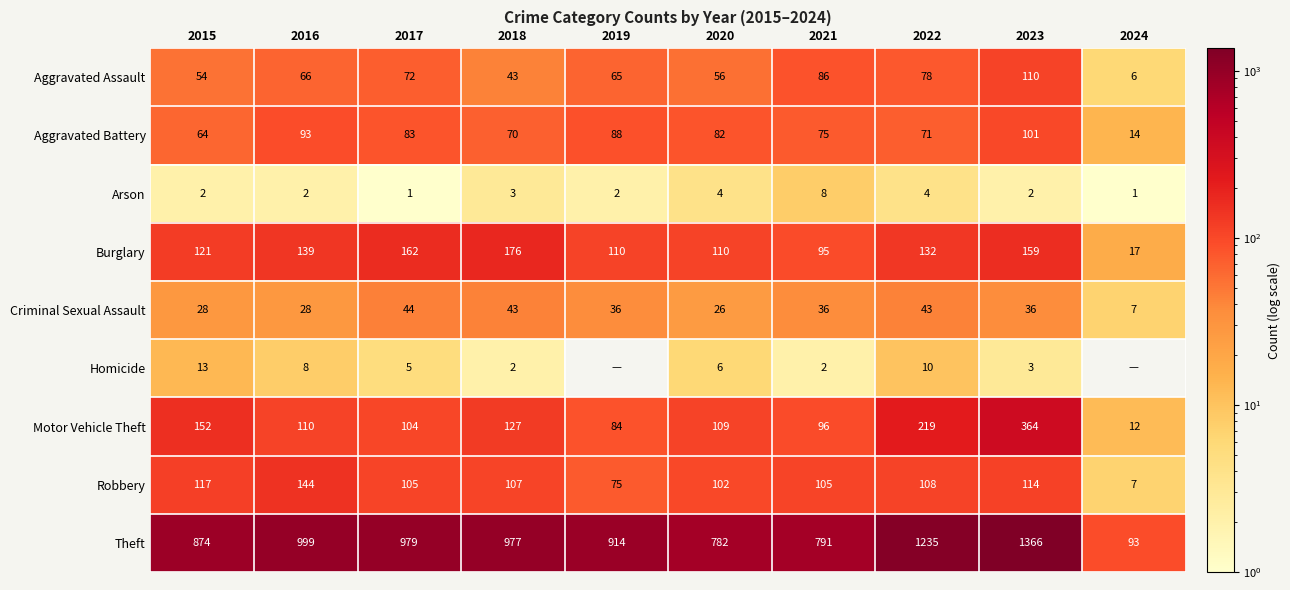

What is the sum of all Aggravated Battery values?

741